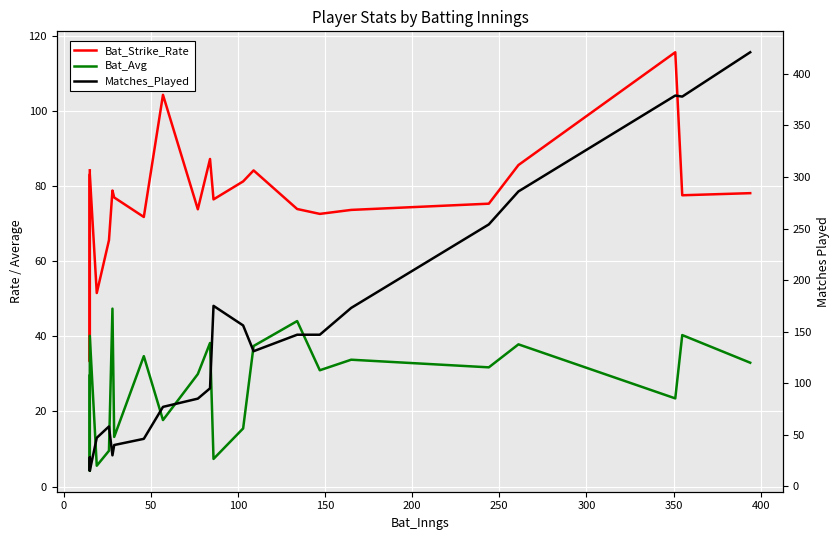

The value of Matches_Played at 15 is 229.0. True or false?

False